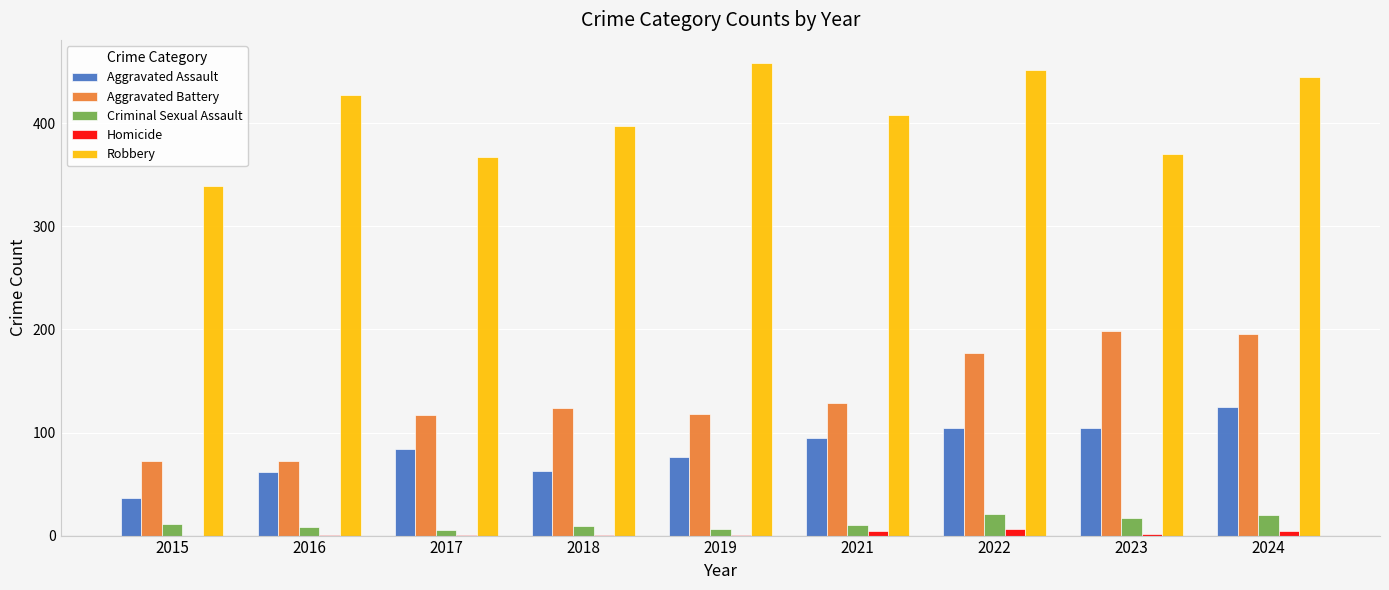

At which category is the sum across all series the highest?

2024